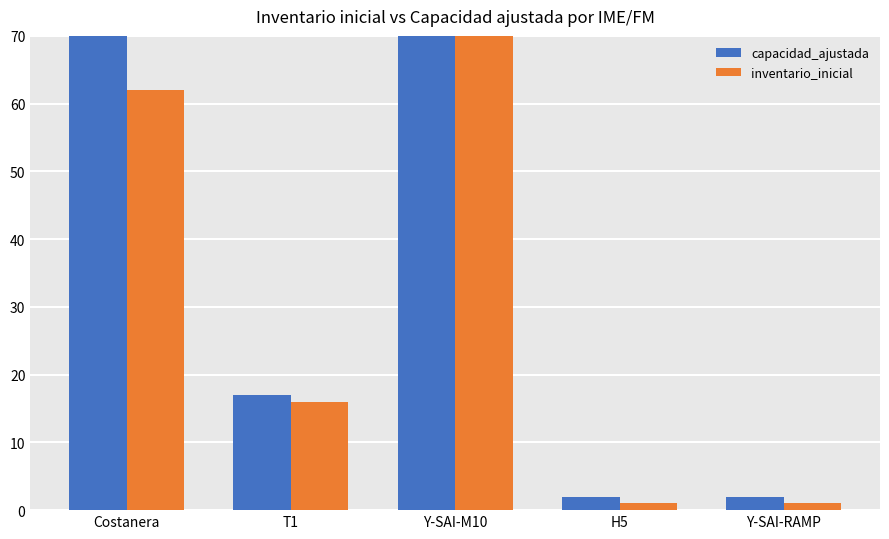

How many groups of bars are there?

5